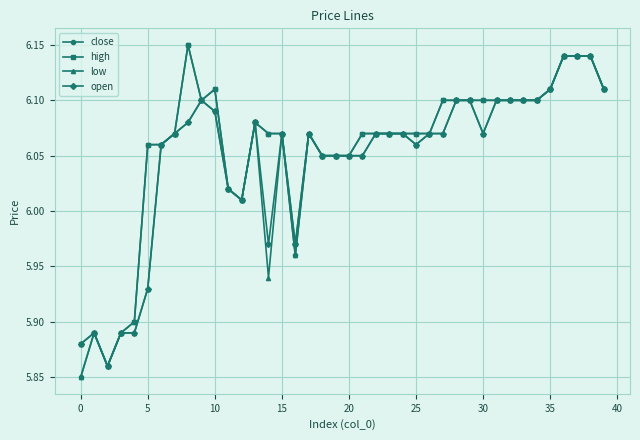

At how many categories does at least one series exceed 5?

40